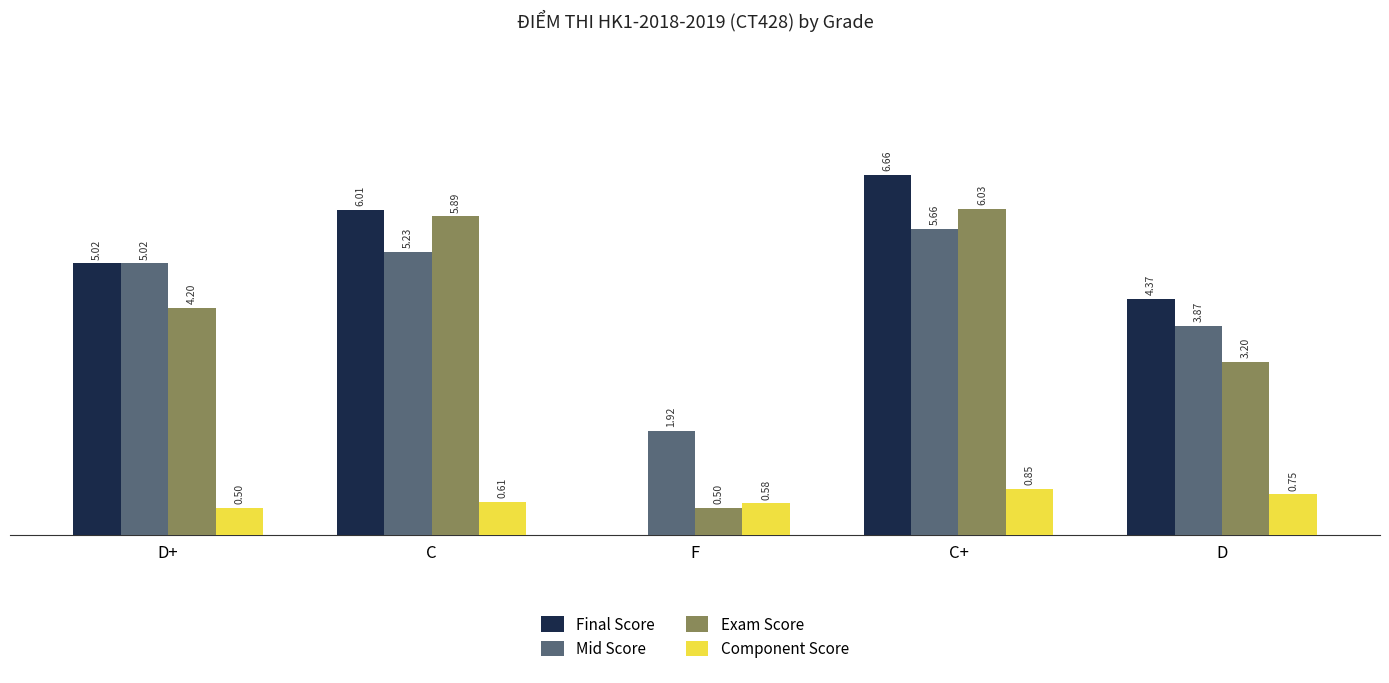

At which category is the sum across all series the highest?

C+